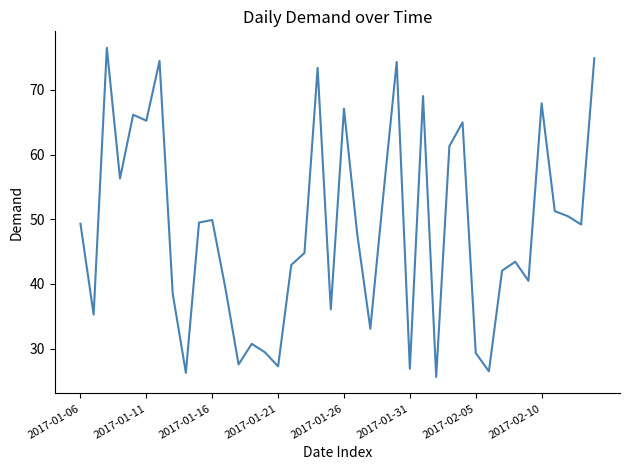

What is the minimum value shown in the chart?

25.6